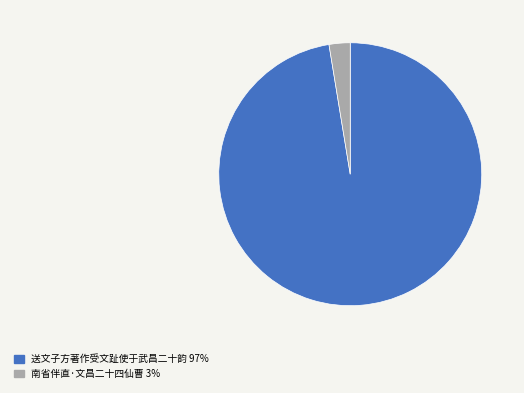

Is the sum of 南省伴直·文昌二十四仙曹 and 送文子方著作受文趾使于武昌二十韵 greater than half?

Yes